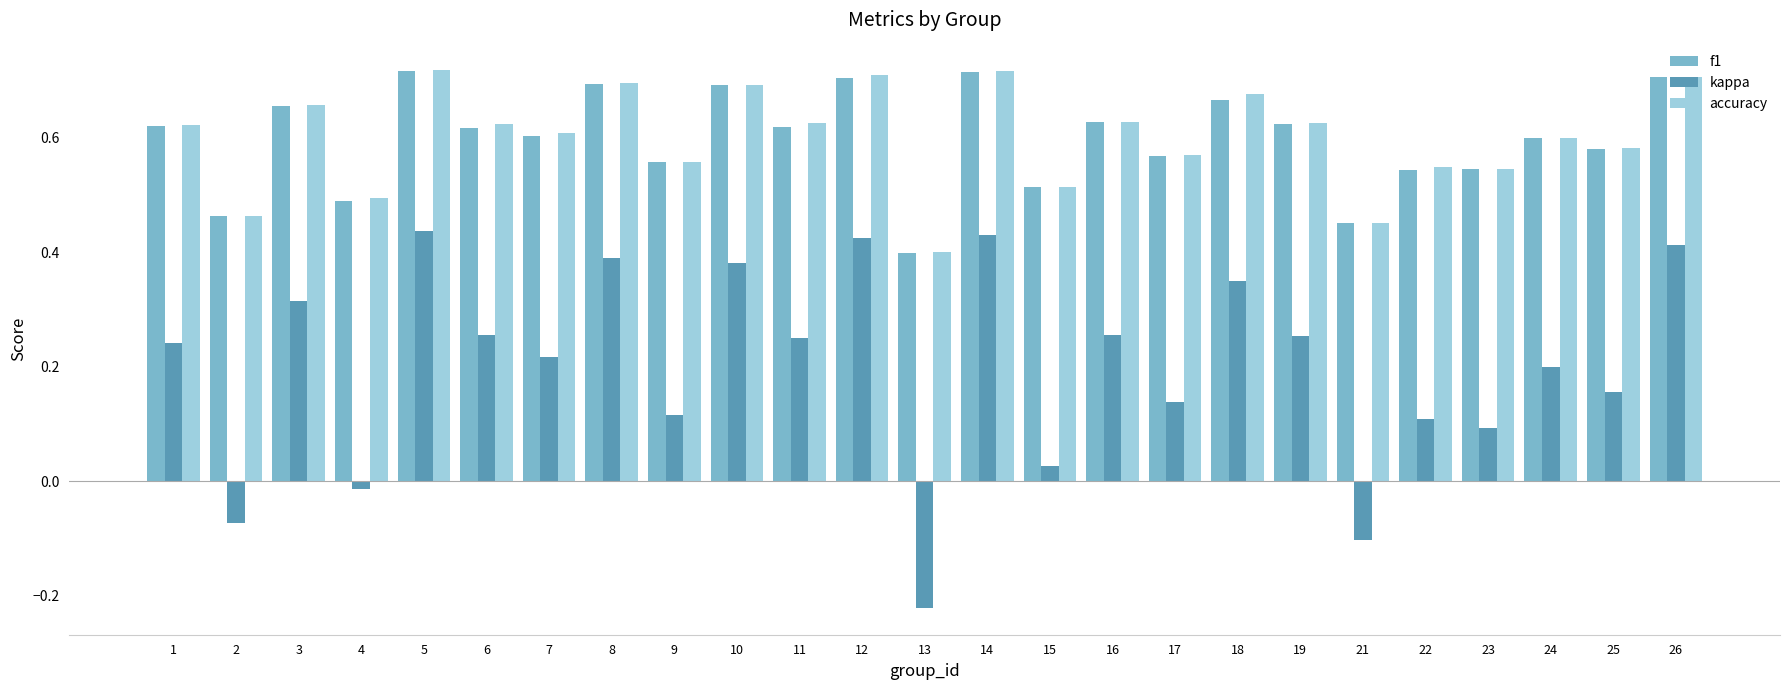

Is the value of f1 at 6 greater than the value of accuracy at 5?

No